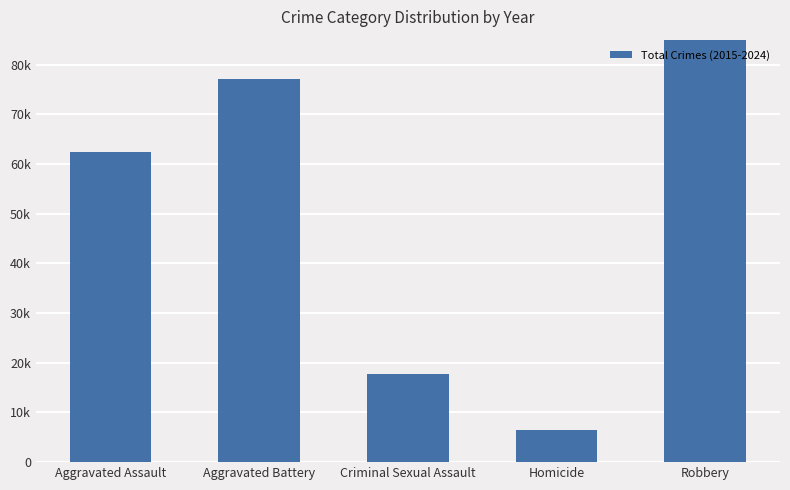

The value at Robbery is 162424. True or false?

False